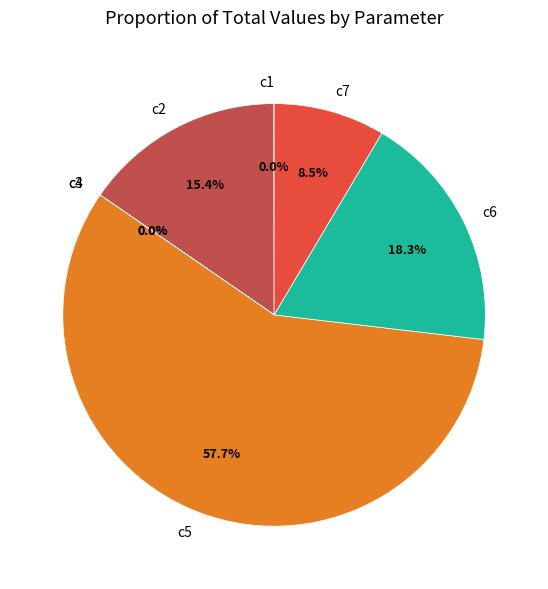

Which category has the biggest portion of the pie?

c5